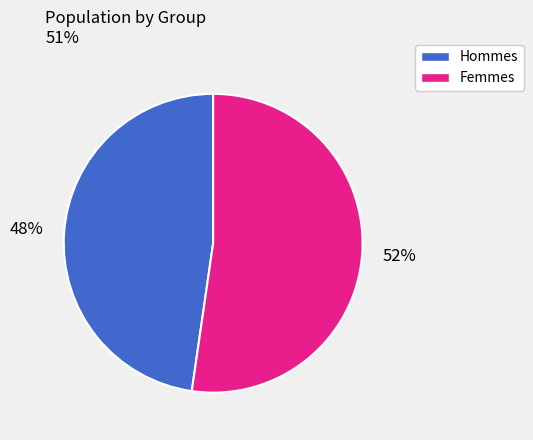

Is it true that Hommes is 55% of the pie?

False